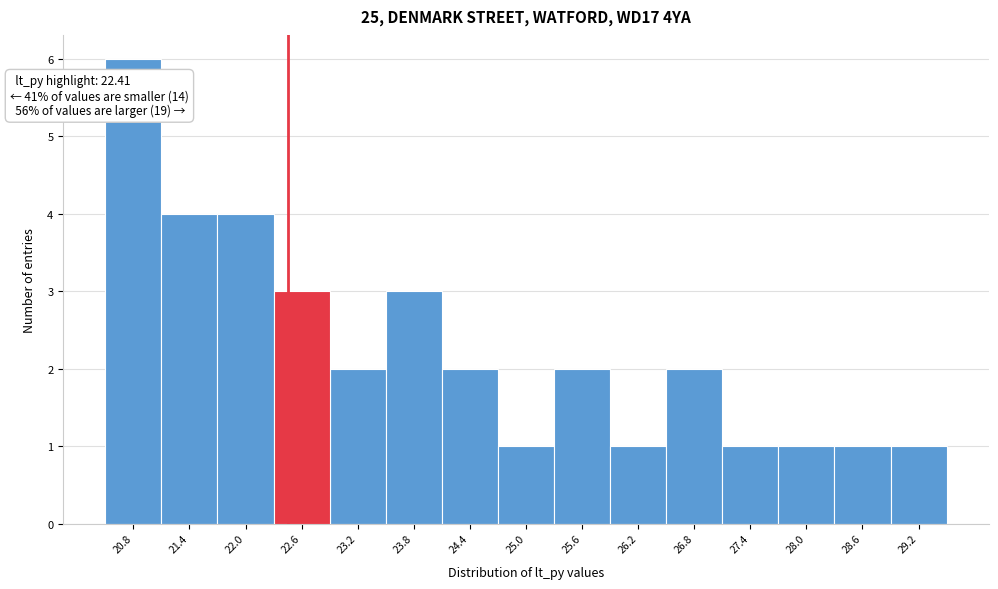

Over which range of the x-axis is the bar tallest?

20.5 to 21.1